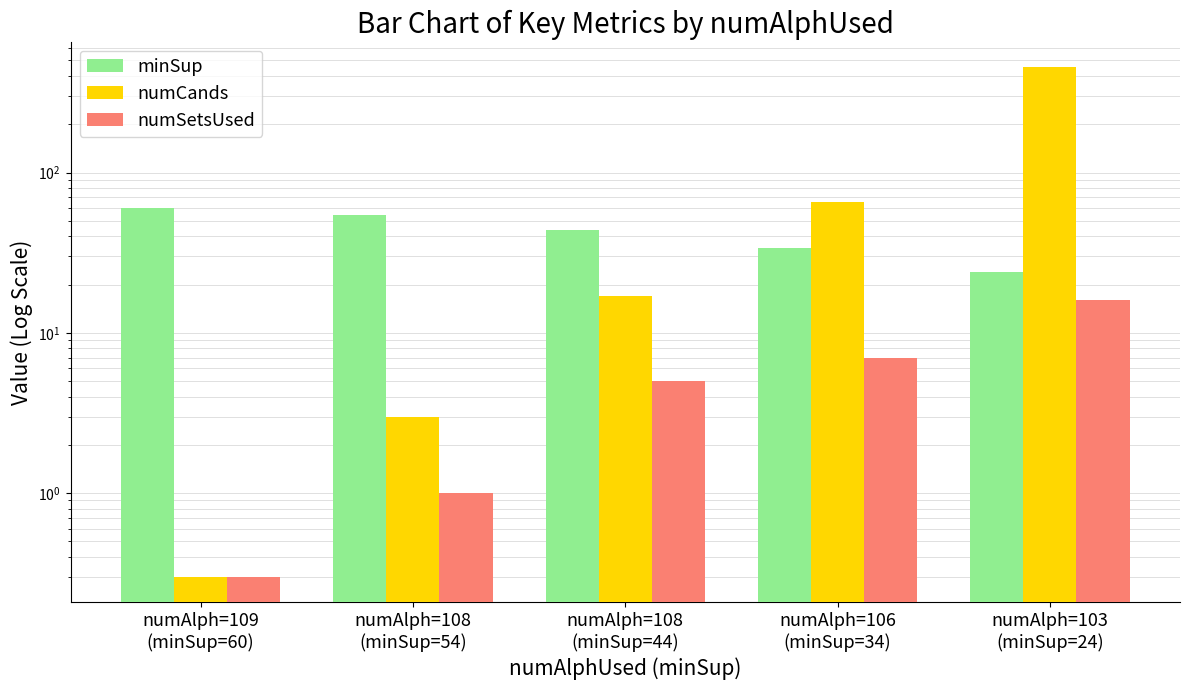

Count the number of data series in this chart.

3